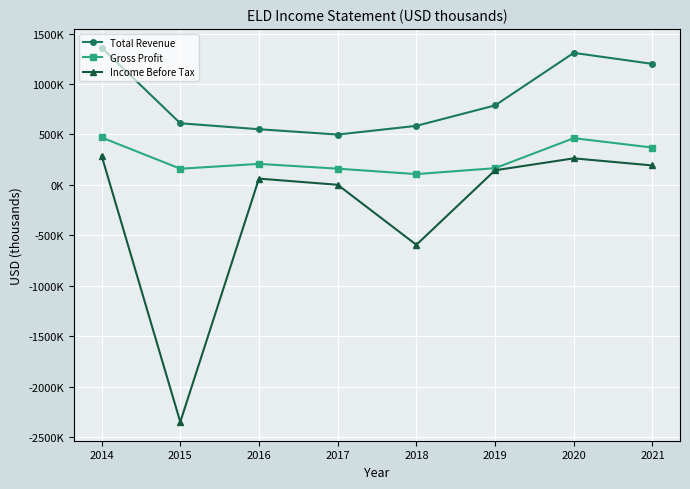

What are all the series names shown in the legend?

Total Revenue, Gross Profit, Income Before Tax